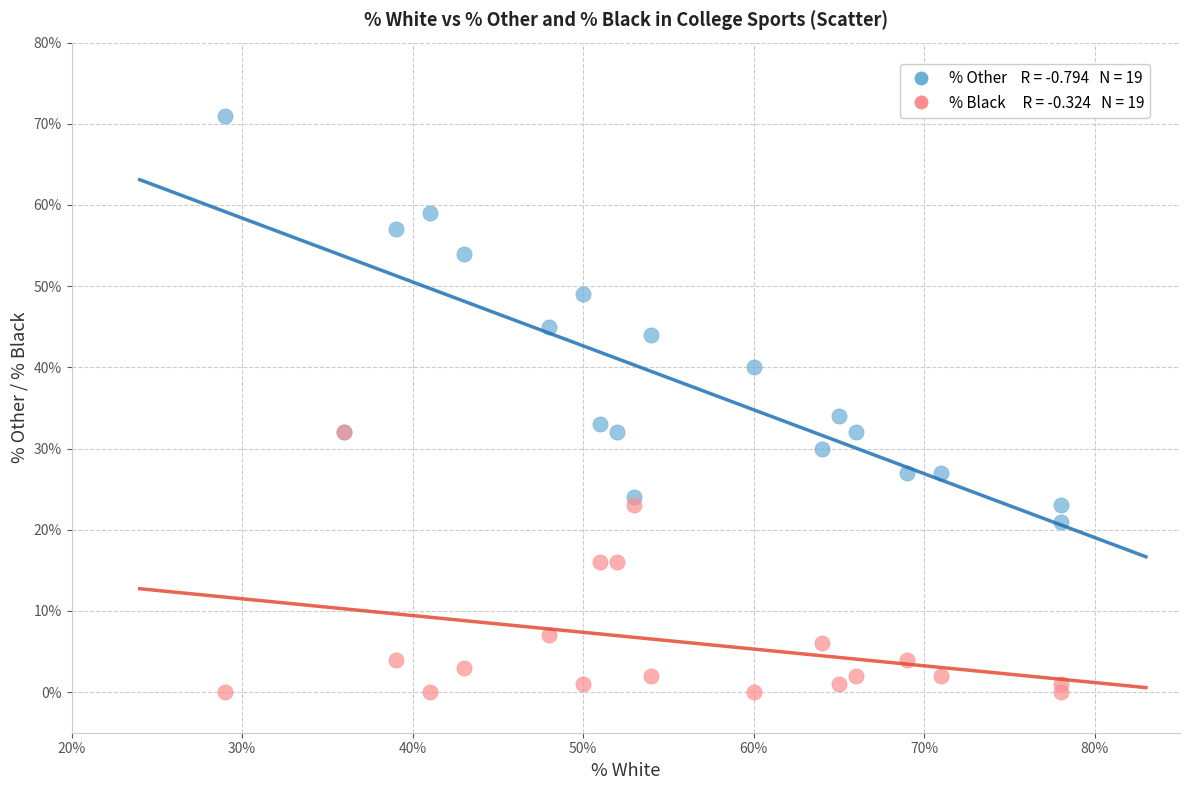

Across all series, what Y value is closest to 35?

34